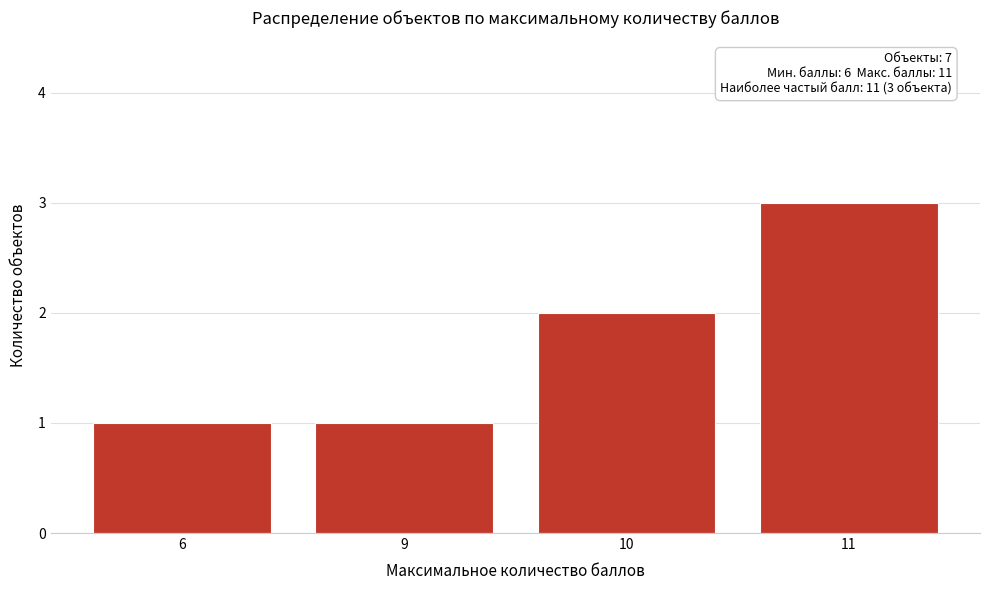

Reading left to right, extract all data points from this chart.

6=1	9=1	10=2	11=3